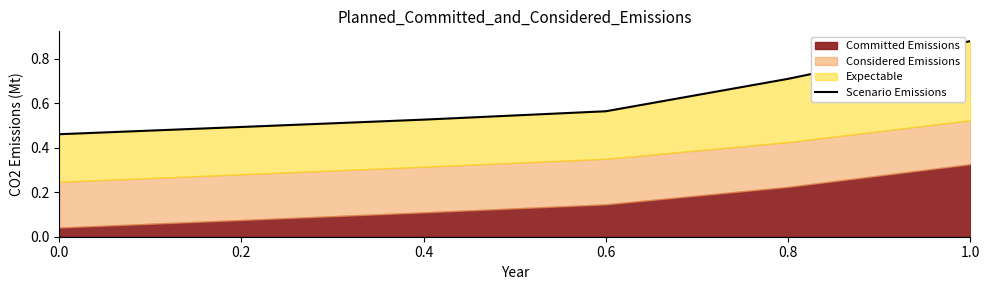

Reading left to right, transcribe all the data shown in this chart.

0.5	0.5	0.5	0.6	0.7	0.9